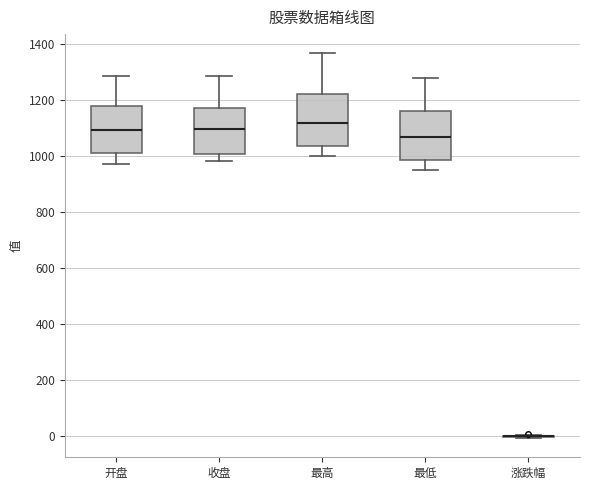

Reading left to right, transcribe this box plot: for each box, give where its median line is, the range the box spans, and where its two whiskers end, as read against the y-axis. The values are not printed on the chart, so give them approximately, as read against the axis.

开盘: median 1100, box 1020 to 1180, whiskers 980 to 1280
收盘: median 1100, box 1000 to 1180, whiskers 980 to 1280
最高: median 1120, box 1040 to 1220, whiskers 1000 to 1360
最低: median 1060, box 980 to 1160, whiskers 960 to 1280
涨跌幅: box collapsed to a line at 0, whiskers 0 to 0